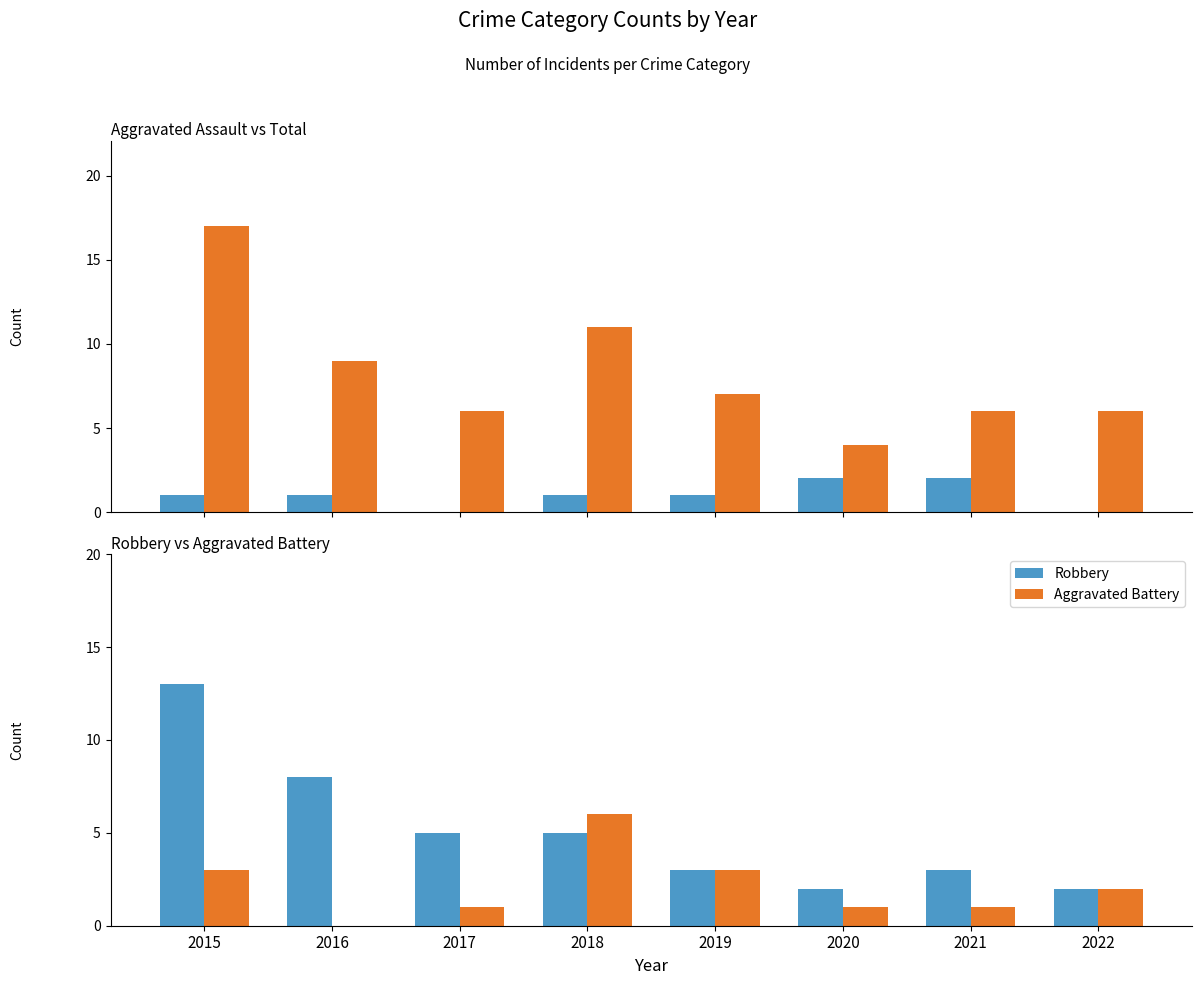

Reading right to left, transcribe all the data shown in this chart.

Aggravated Assault: 0	2	2	1	1	0	1	1
Total: 6	6	4	7	11	6	9	17
Robbery: 2	3	2	3	5	5	8	13
Aggravated Battery: 2	1	1	3	6	1	0	3